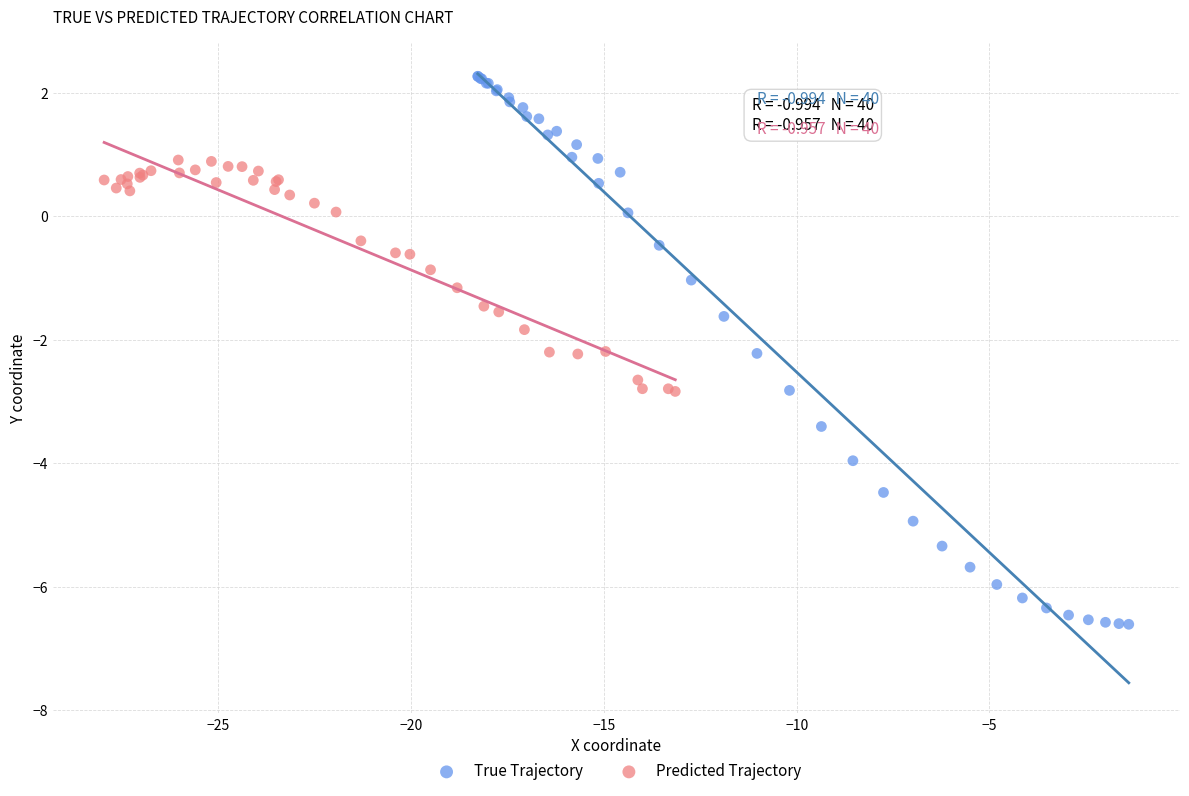

Which series contains the lowest Y value?

True Trajectory